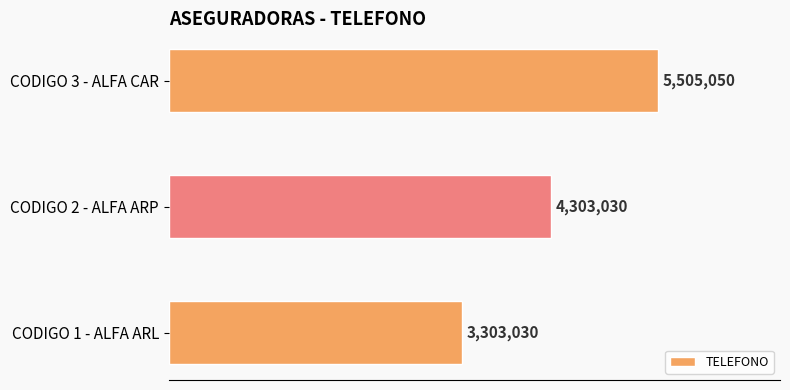

What is the maximum value shown in the chart?

5505050